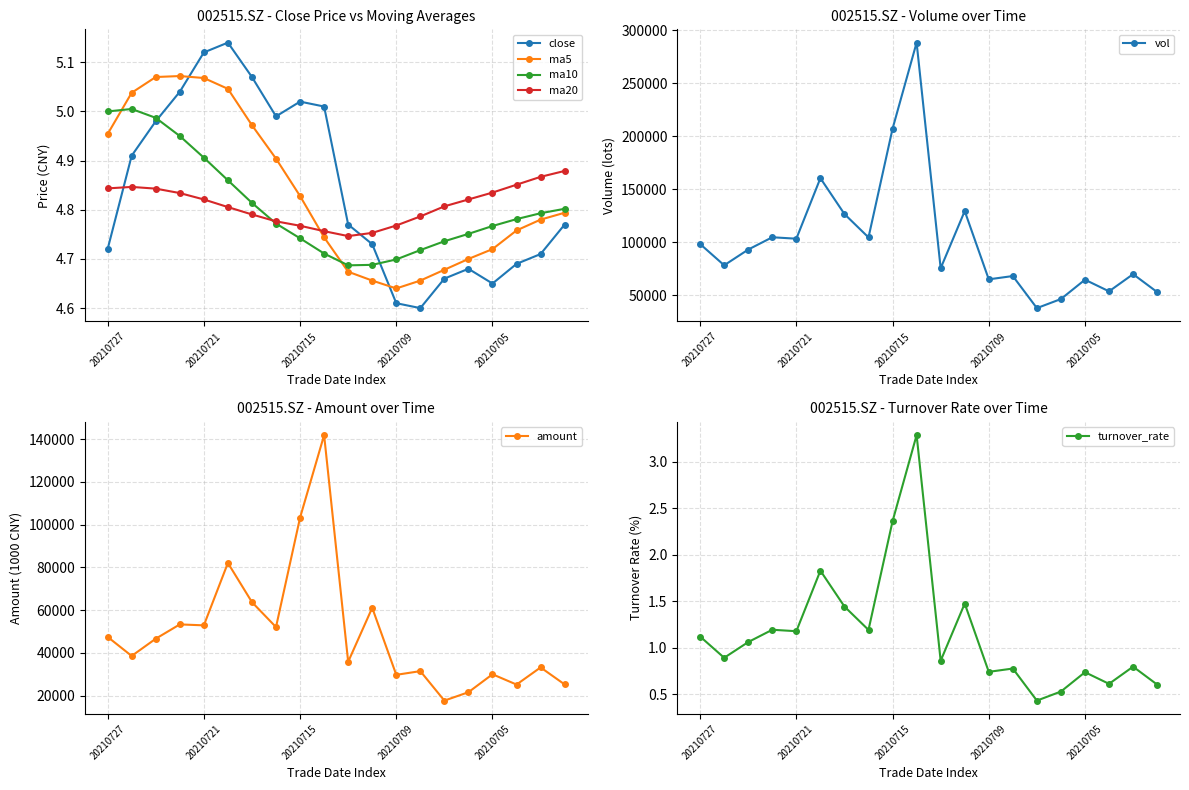

How many lines are shown in the chart?

4